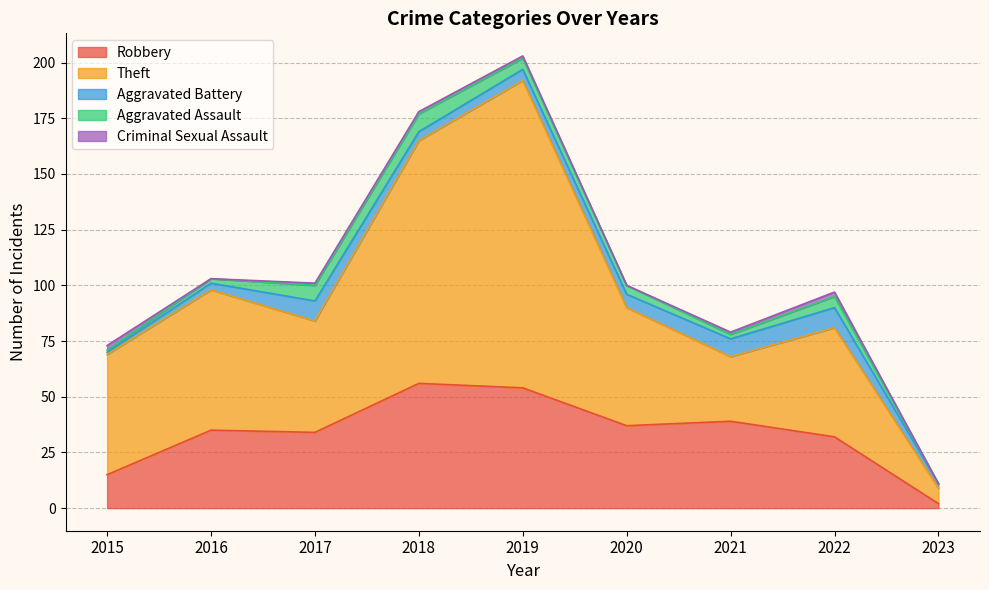

What is the sum of all Aggravated Battery values?

47